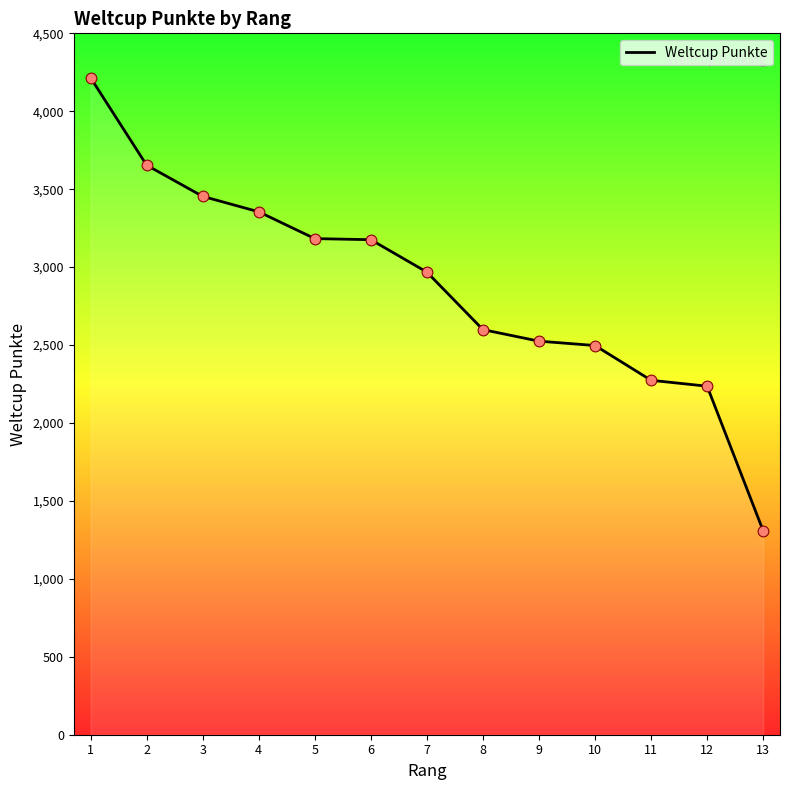

What is the change in value from 8 to 9?

-74